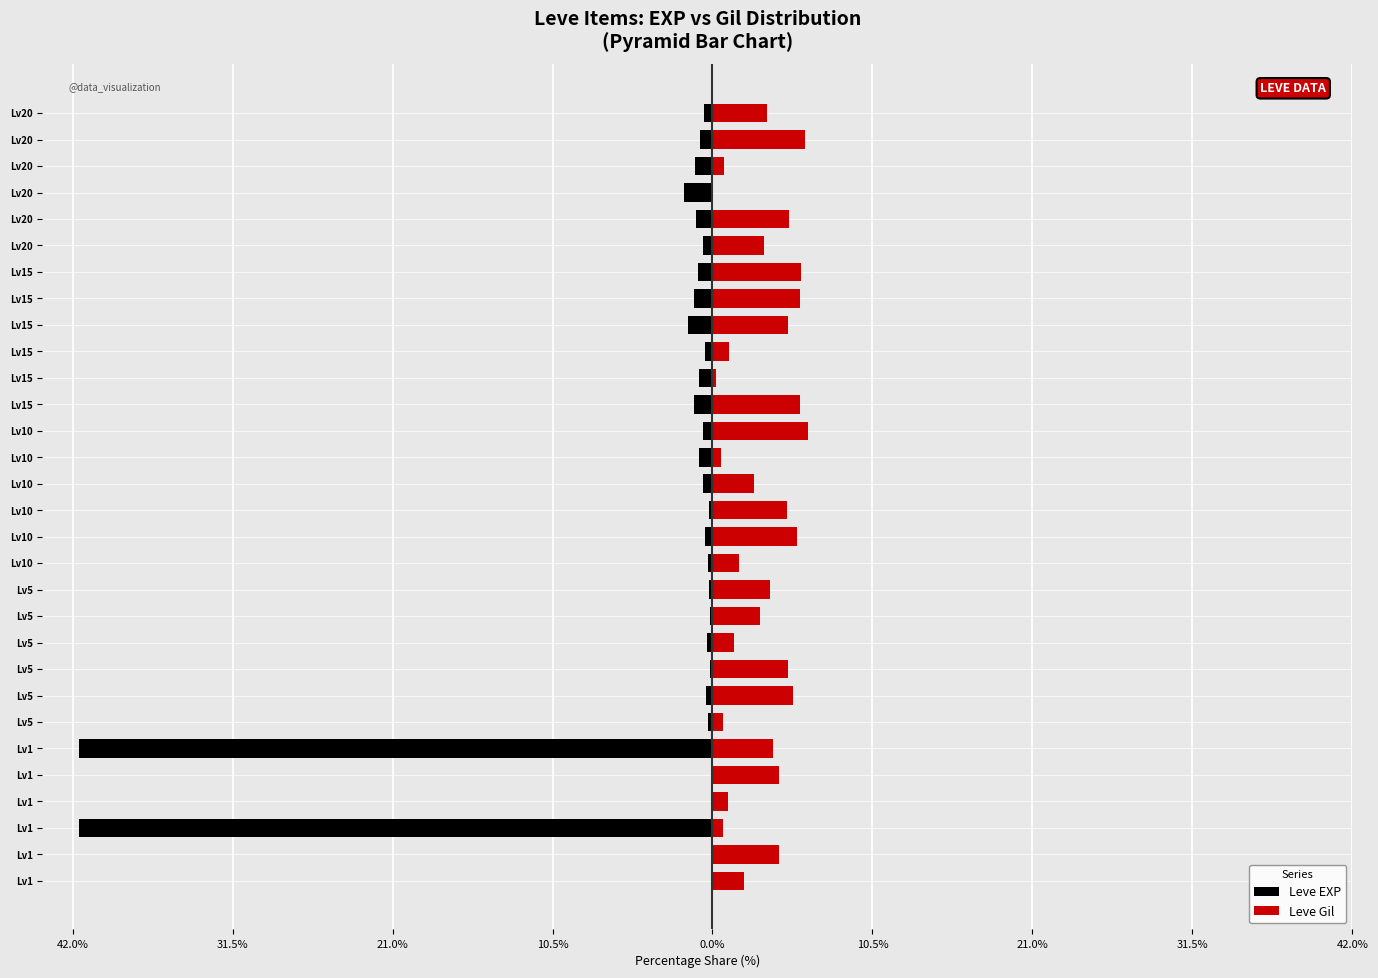

What is the maximum value for Leve EXP?

-0.1